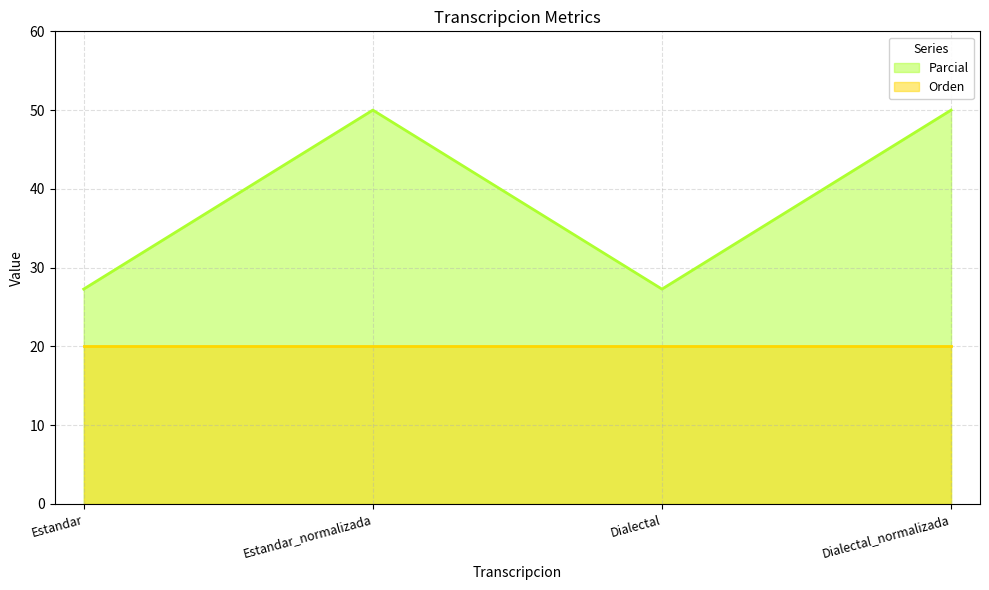

What is the difference between the values at Estandar and Dialectal_normalizada?

22.7